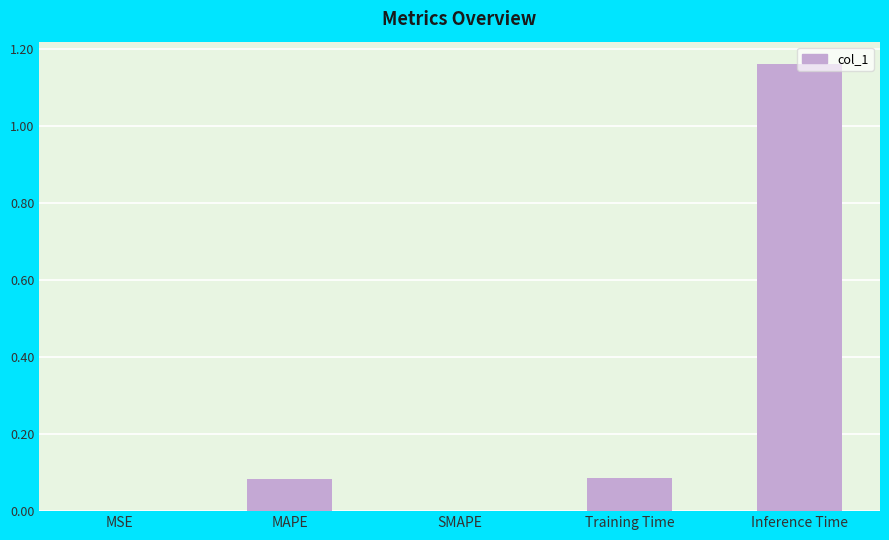

The value at Inference Time is 0.3. True or false?

False